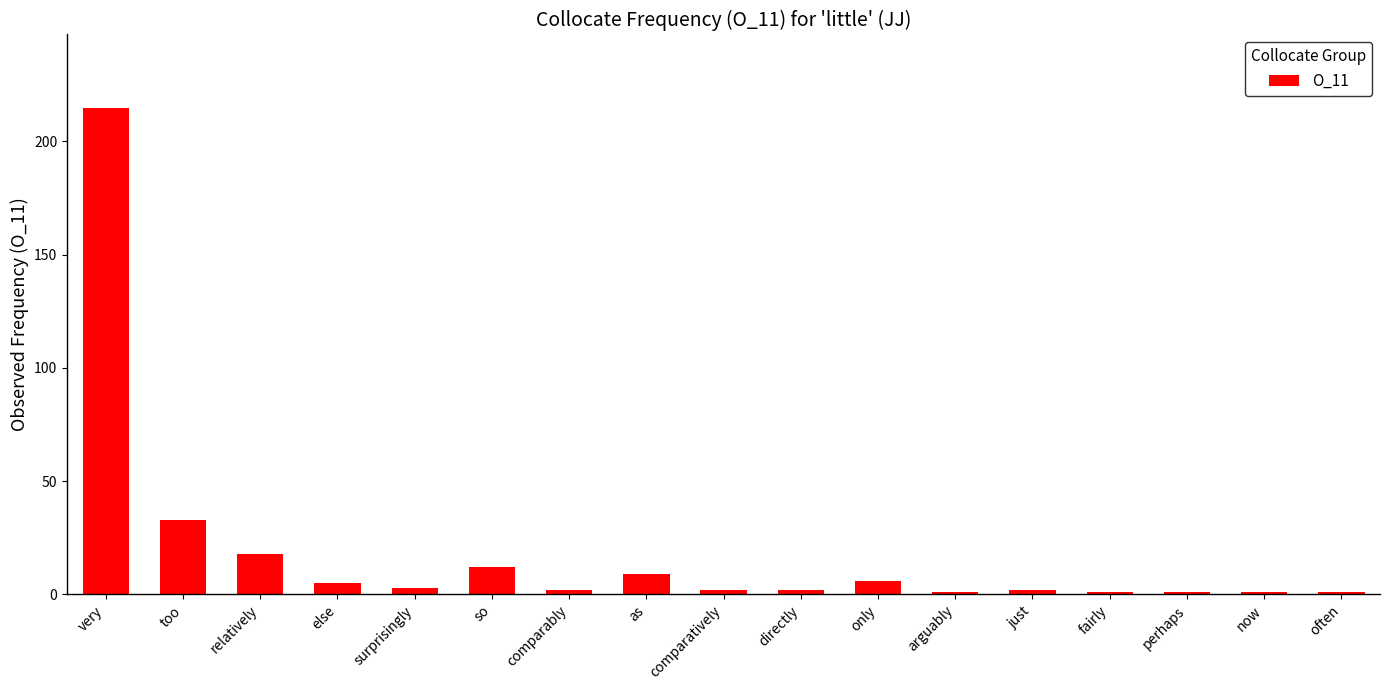

What position from the right is relatively?

15